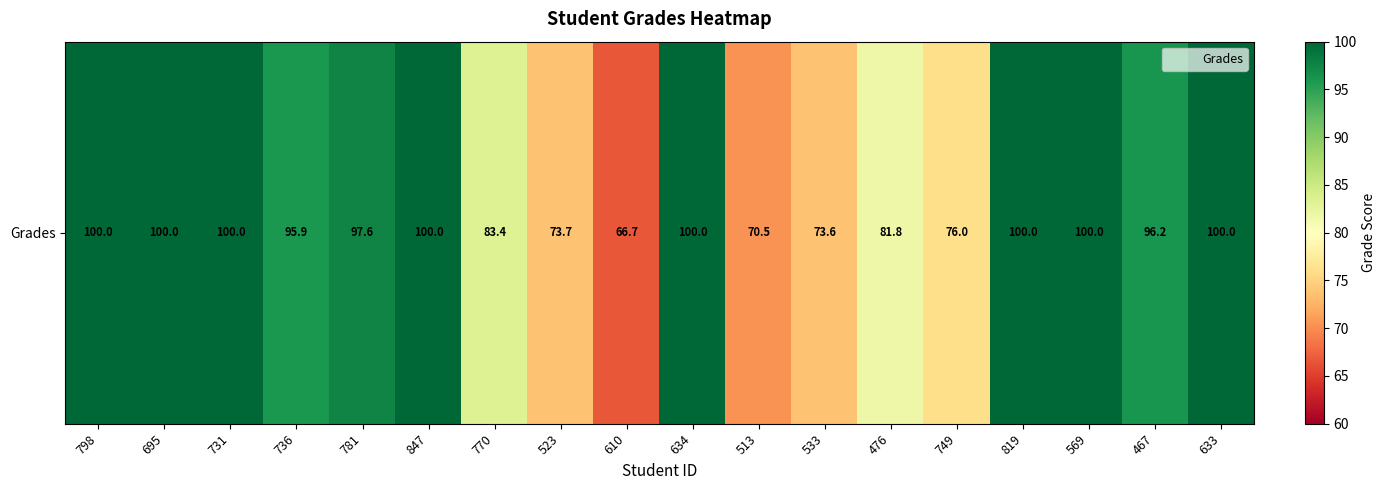

Reading left to right, what are all the values shown in this chart?

798=100.0	695=100.0	731=100.0	736=95.9	781=97.6	847=100.0	770=83.4	523=73.7	610=66.7	634=100.0	513=70.5	533=73.6	476=81.8	749=76.0	819=100.0	569=100.0	467=96.2	633=100.0